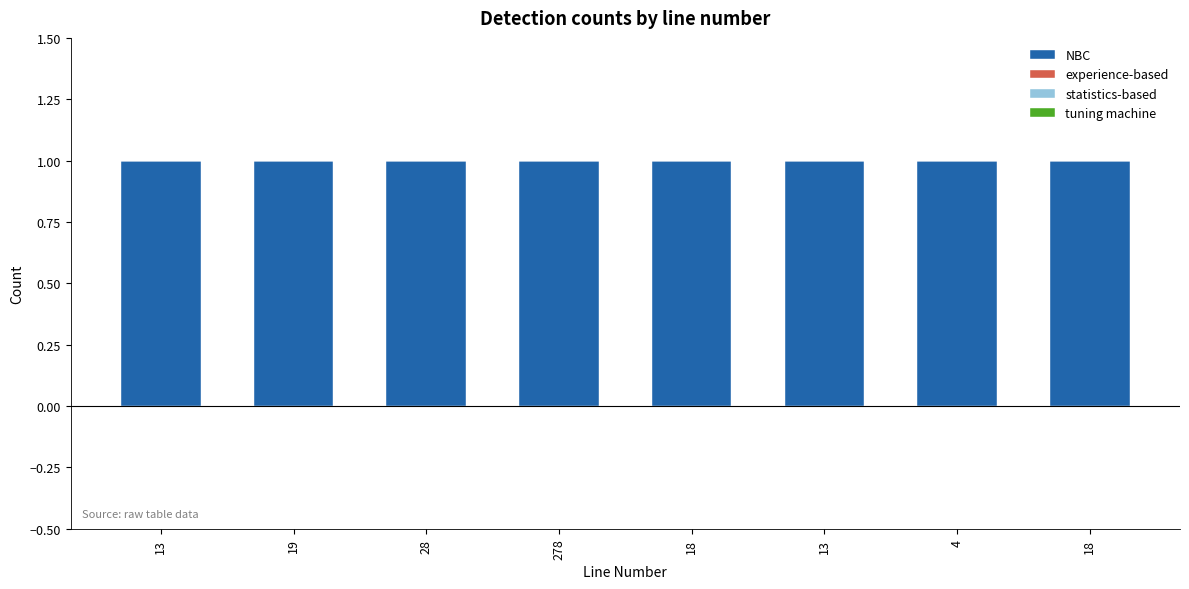

True or false: tuning machine has a value of 0 at 18.

True